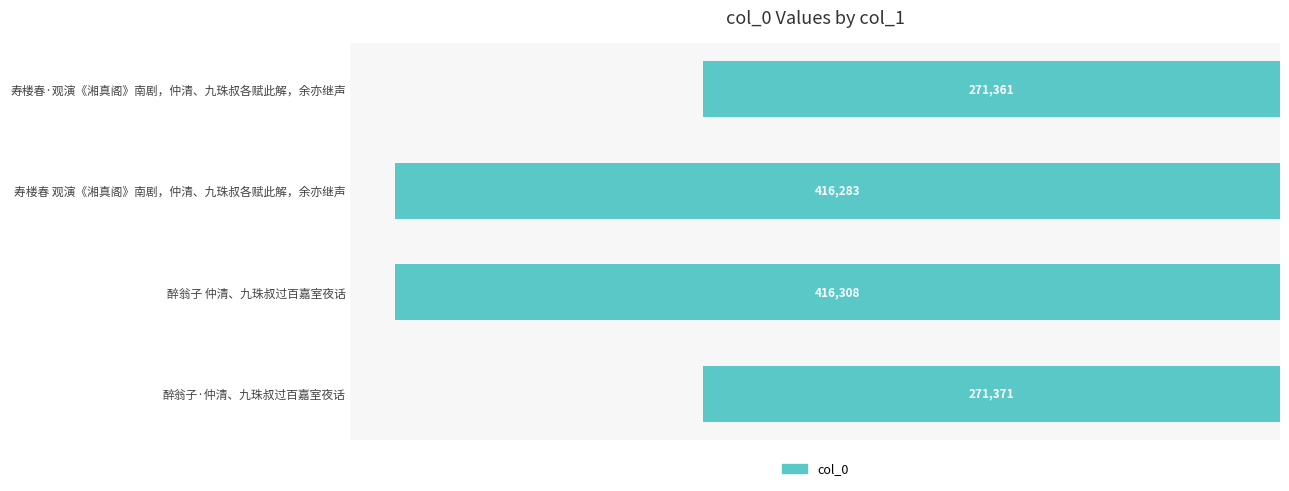

Does the chart contain any negative values?

Yes